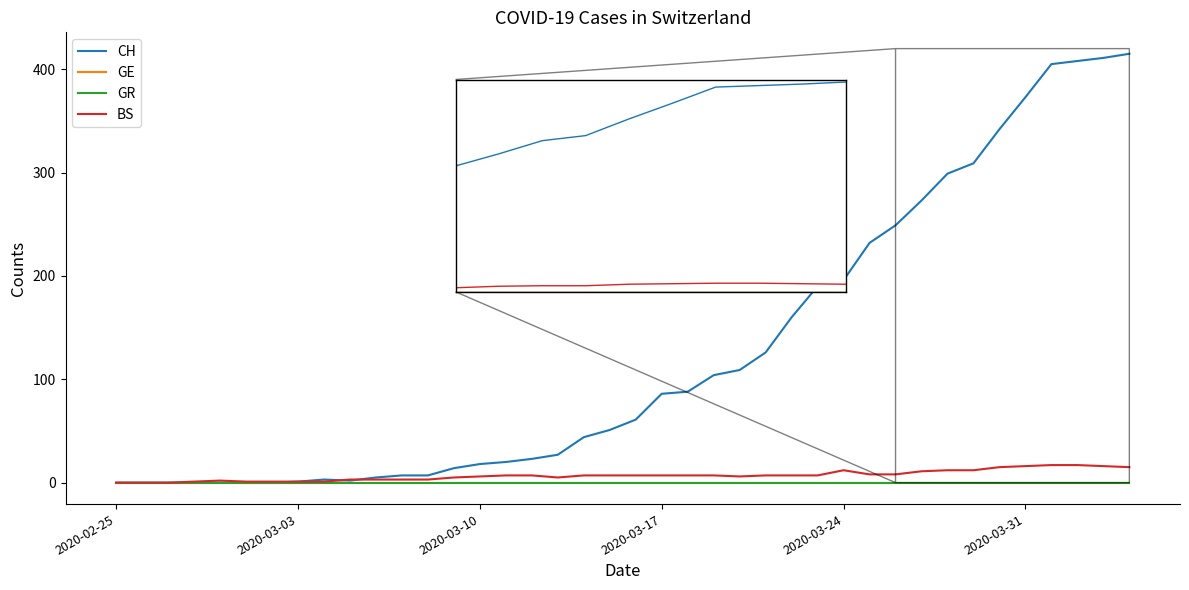

True or false: GR and CH intersect in this chart.

False